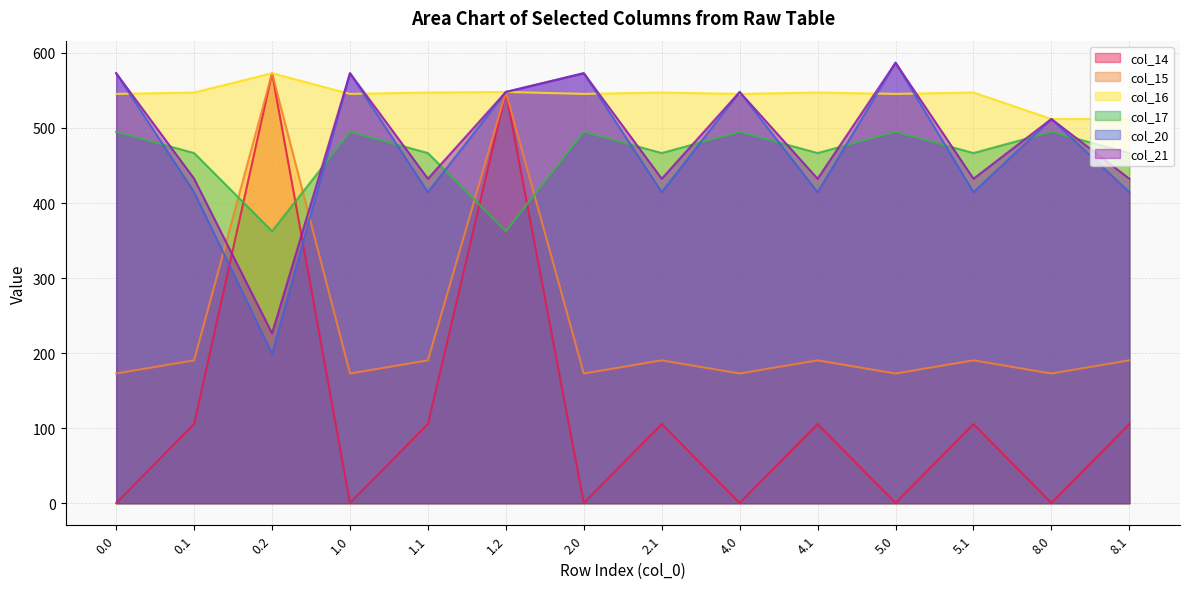

What are all the series names shown in the legend?

col_14, col_15, col_16, col_17, col_20, col_21